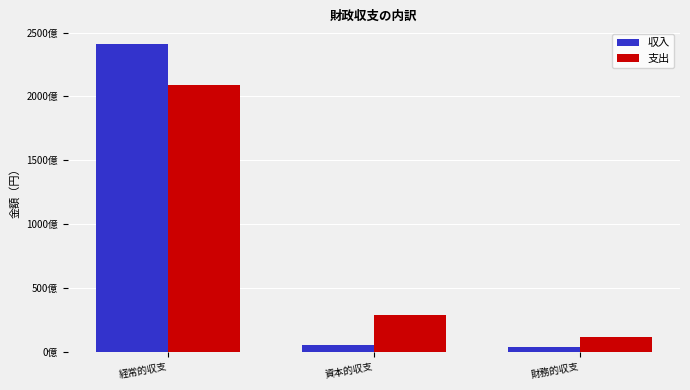

At how many categories does at least one series exceed 114954744889?

1